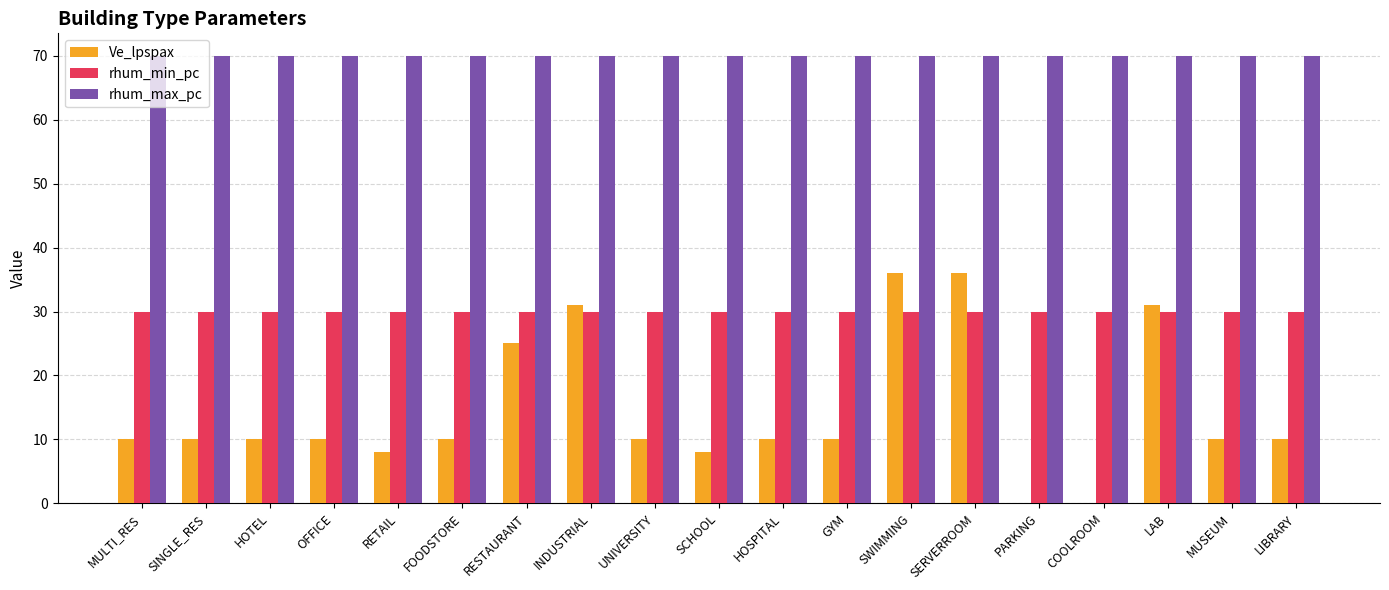

What are all the series names shown in the legend?

Ve_lpspax, rhum_min_pc, rhum_max_pc